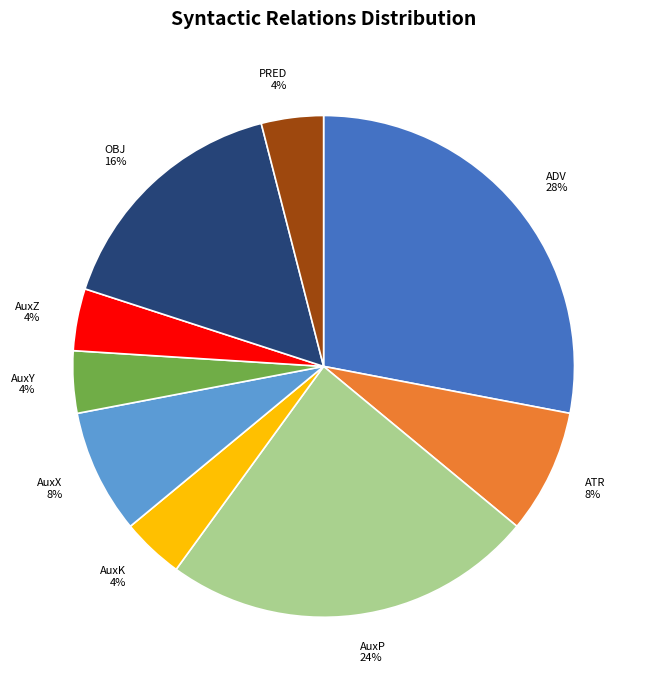

Is there a majority slice in this chart?

No